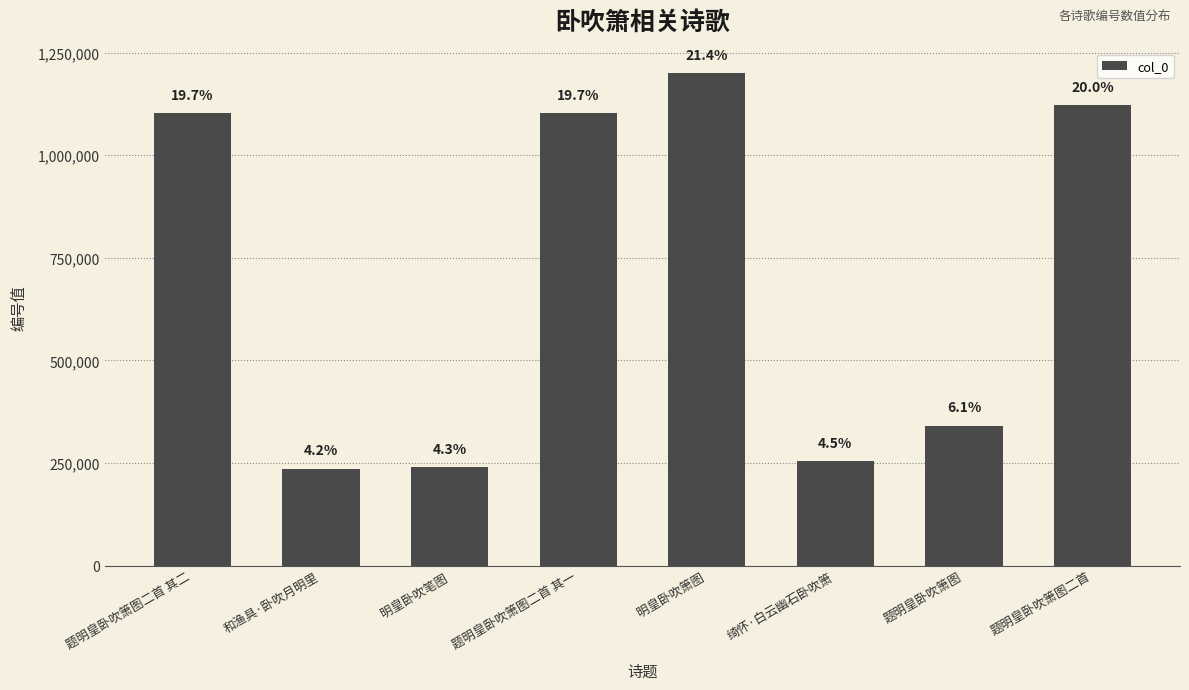

Where is the data nearest to the value 718515?

题明皇卧吹箫图